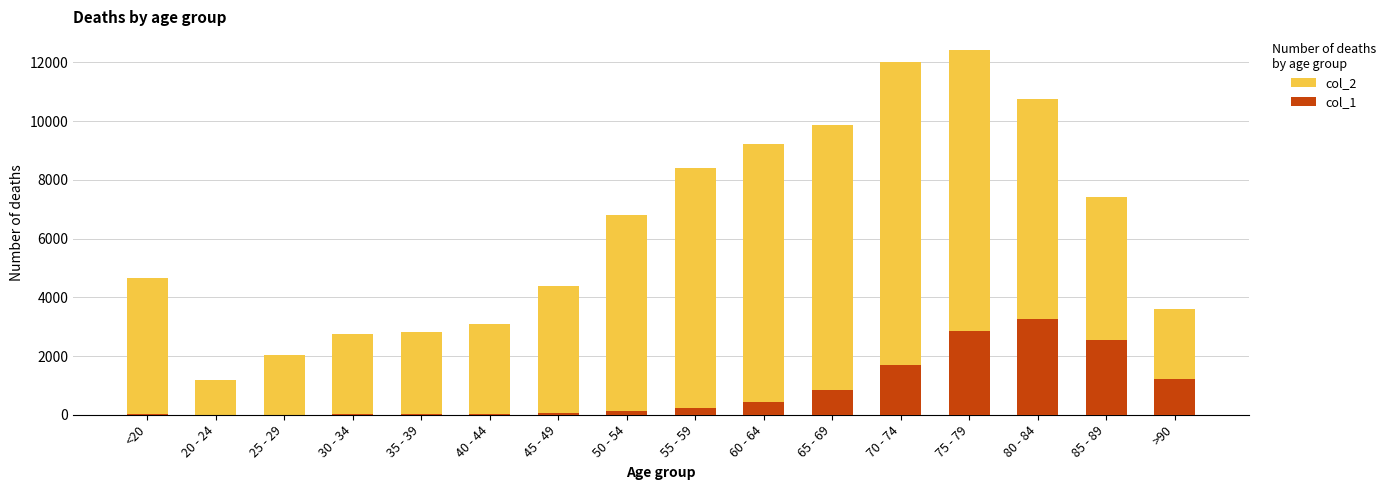

At which label does col_2 first exceed 6803?

55 - 59